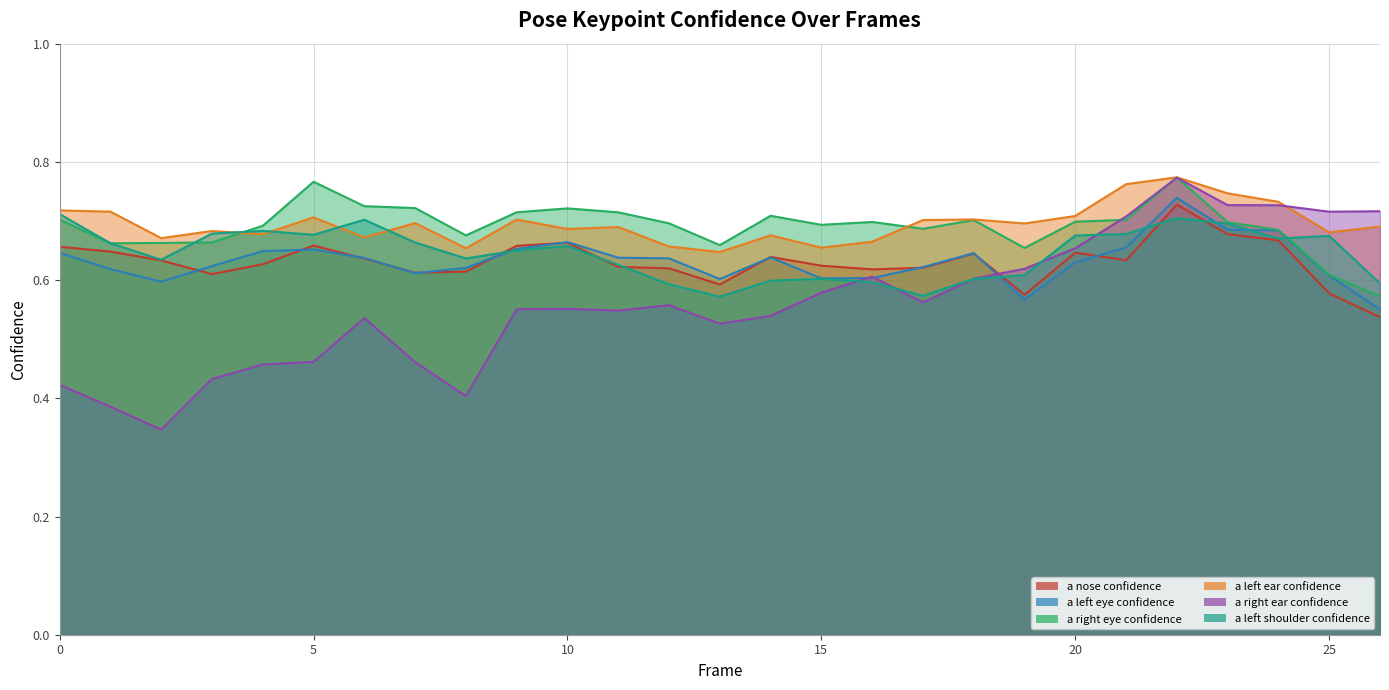

How many intersections are there between a_left_eye_confidence and a_right_ear_confidence?

3